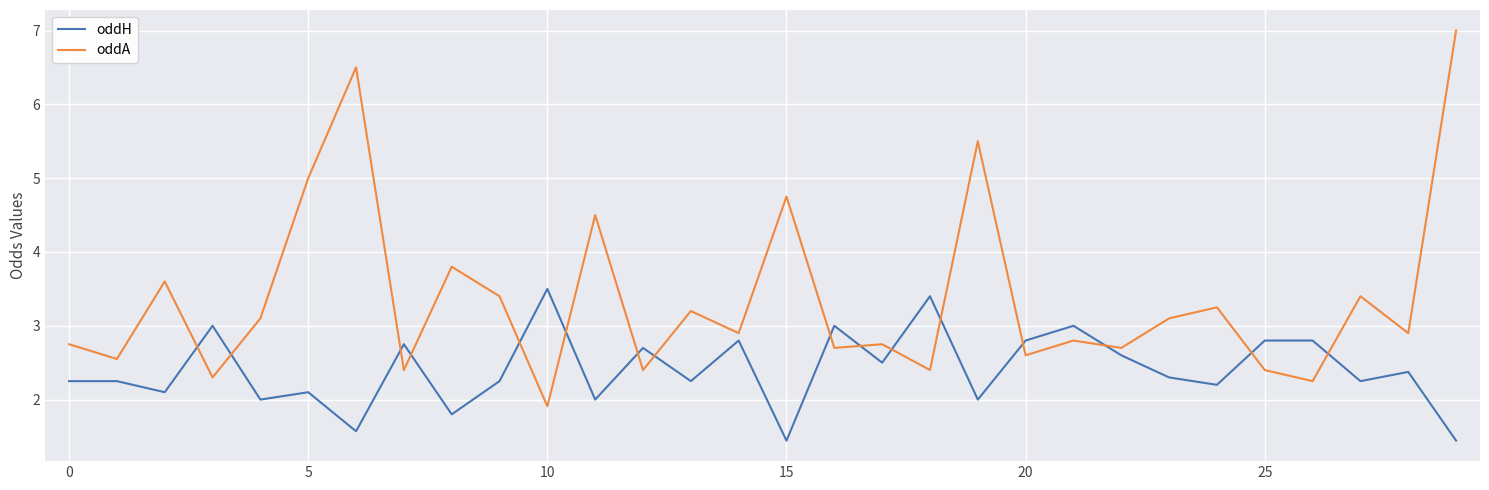

How many values in the oddA series are below 2?

1